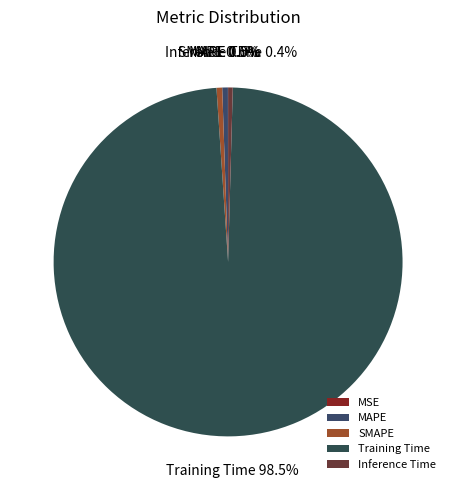

Is the sum of Training Time and MAPE greater than half?

Yes